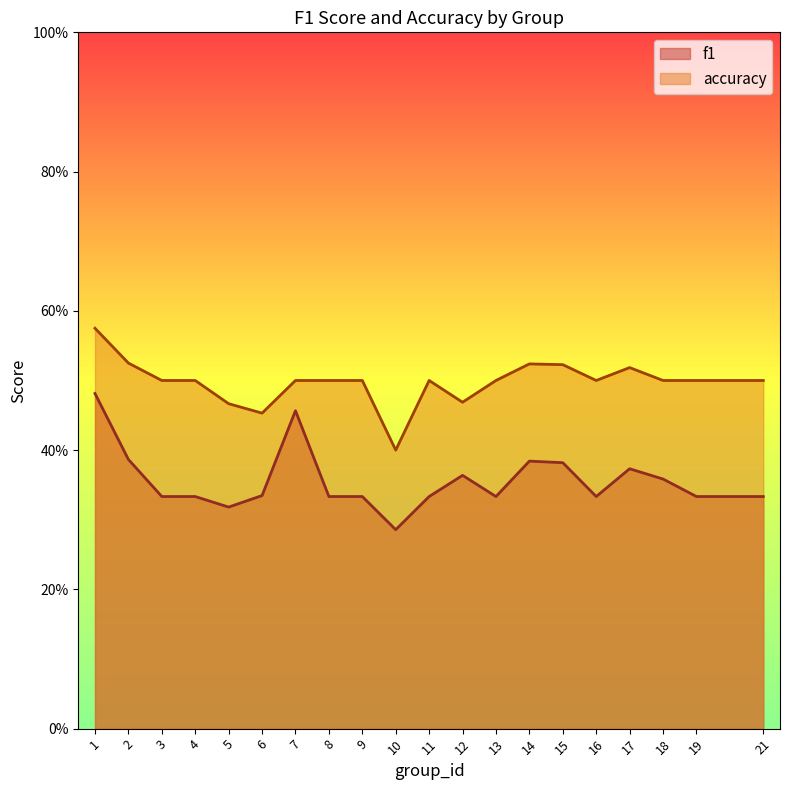

Is the value of accuracy at 8 greater than the value of f1 at 4?

Yes